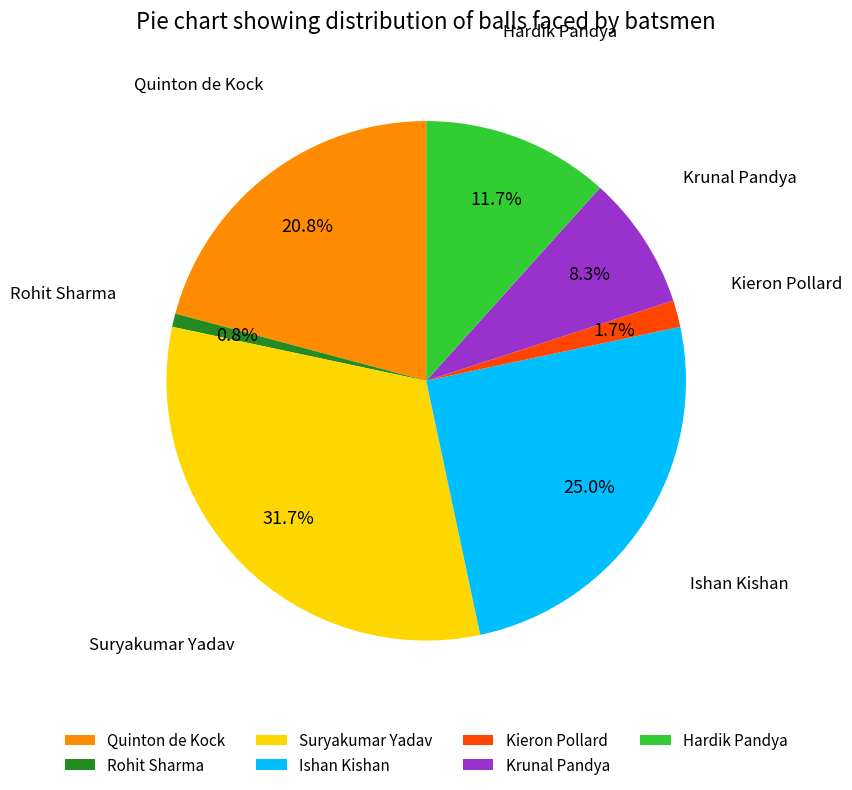

What is the ratio of the value at Ishan Kishan to the value at Krunal Pandya?

3.0